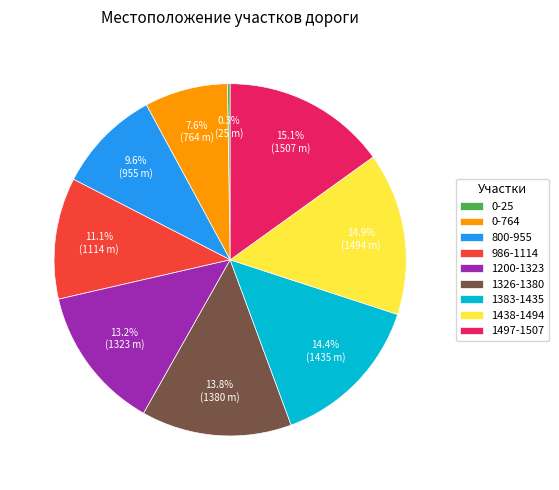

Between 0-764 and 1200-1323, which is larger?

1200-1323